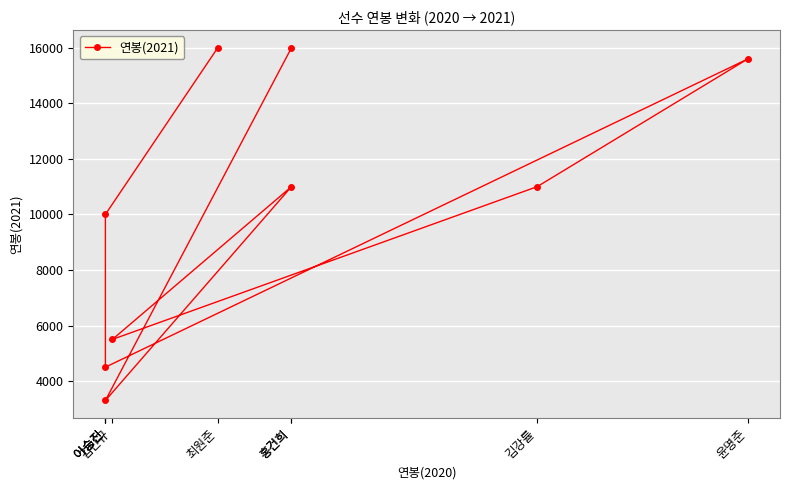

At which category does the chart reach its minimum across all series?

이승진